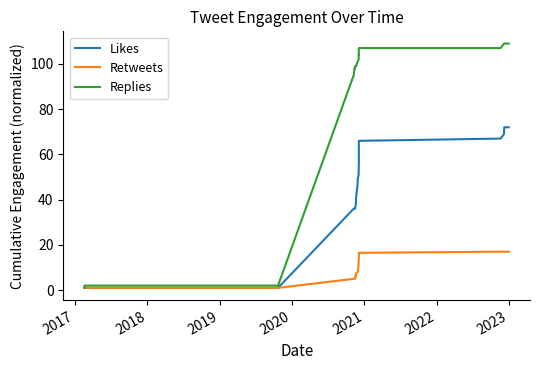

True or false: Replies has a value of 1.0 at 19.

False